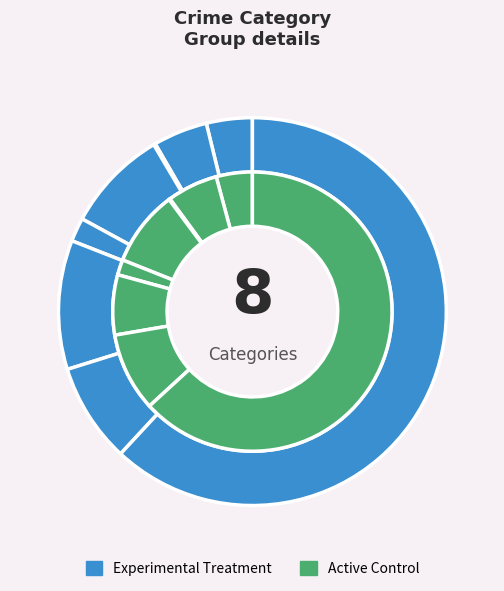

What is the largest slice in the pie chart?

Theft